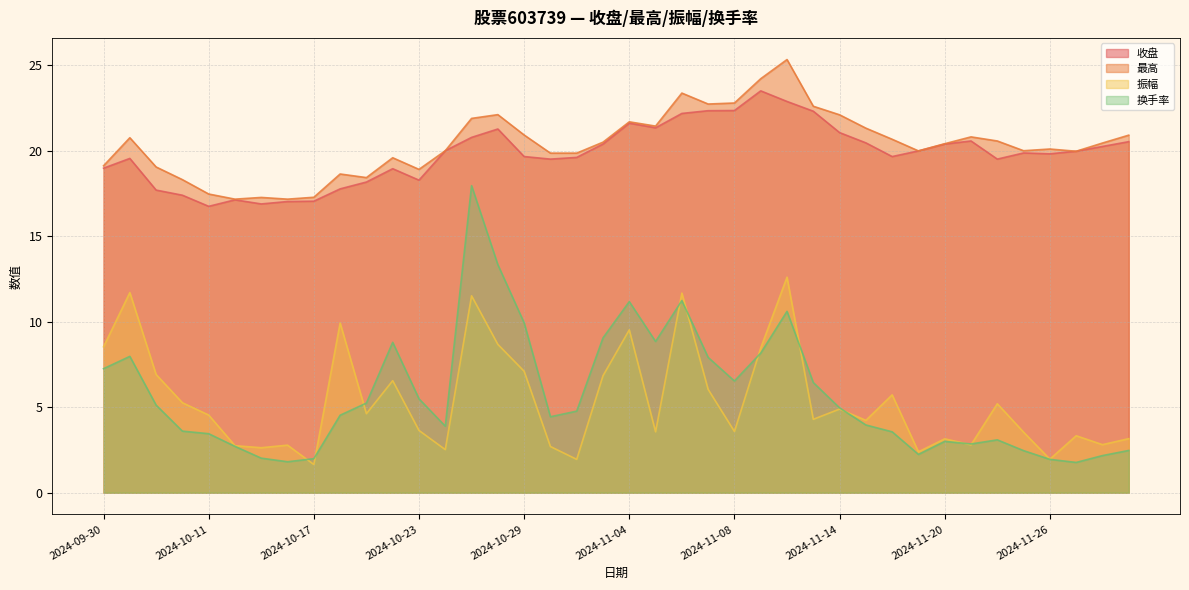

What are all the series names shown in the legend?

收盘, 最高, 振幅, 换手率